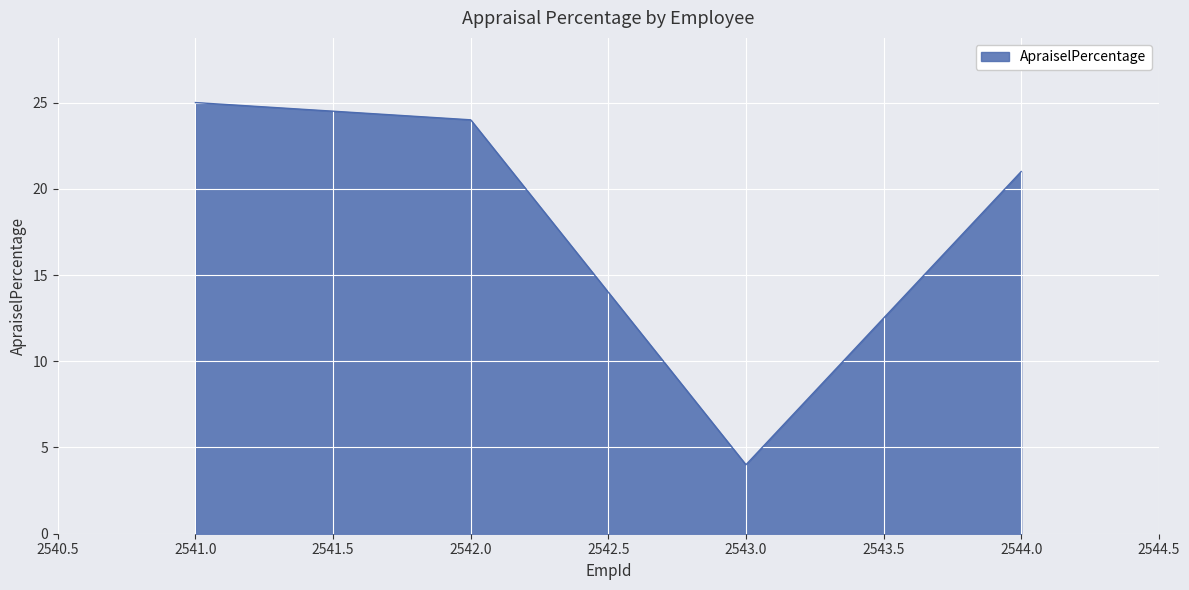

What is the greatest value displayed?

25